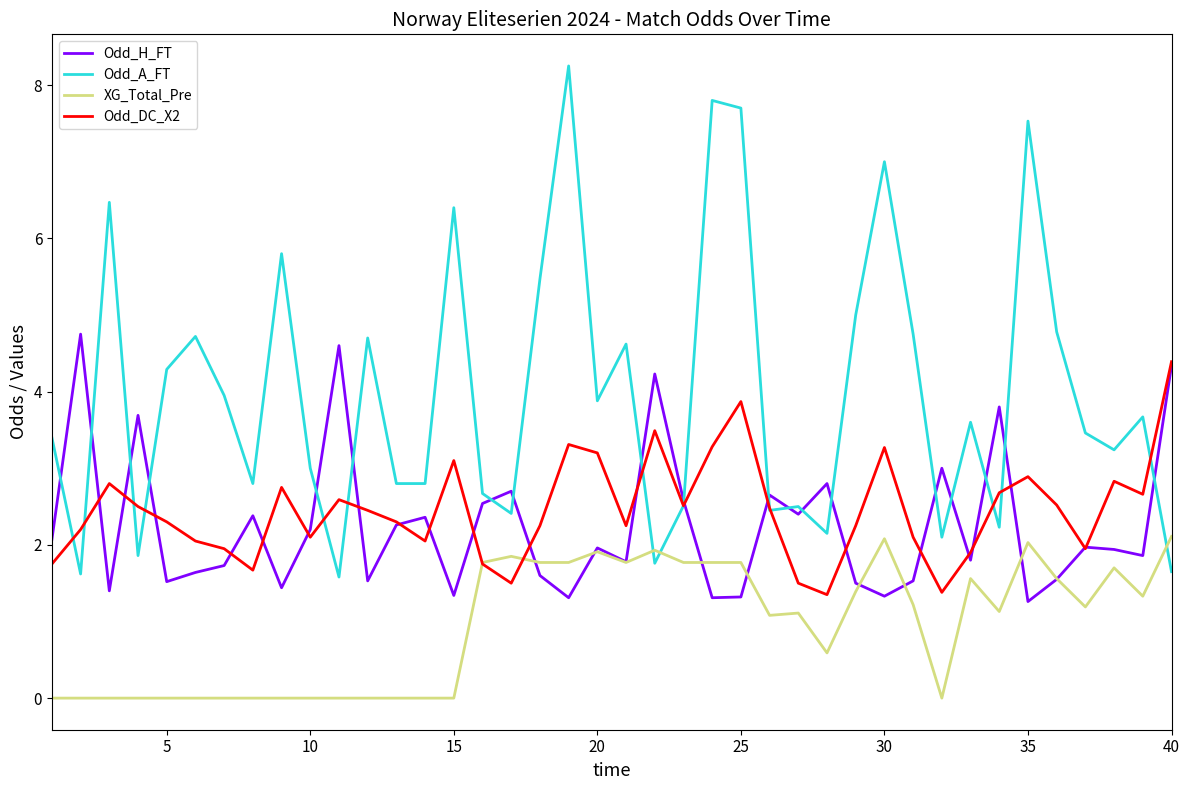

What is the minimum value for Odd_H_FT?

1.3